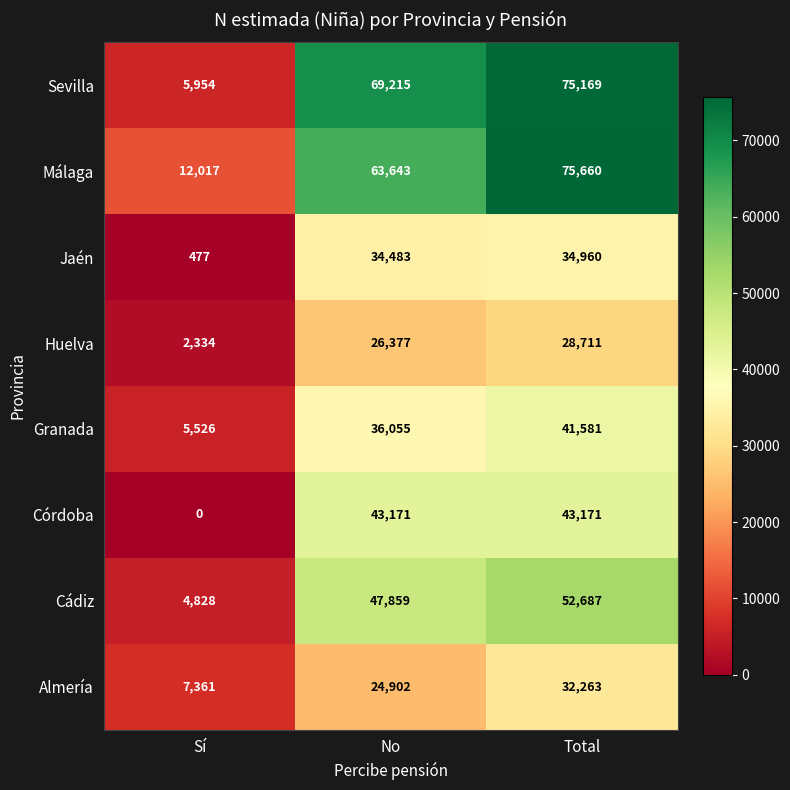

What is the average value of the Málaga series?

50440